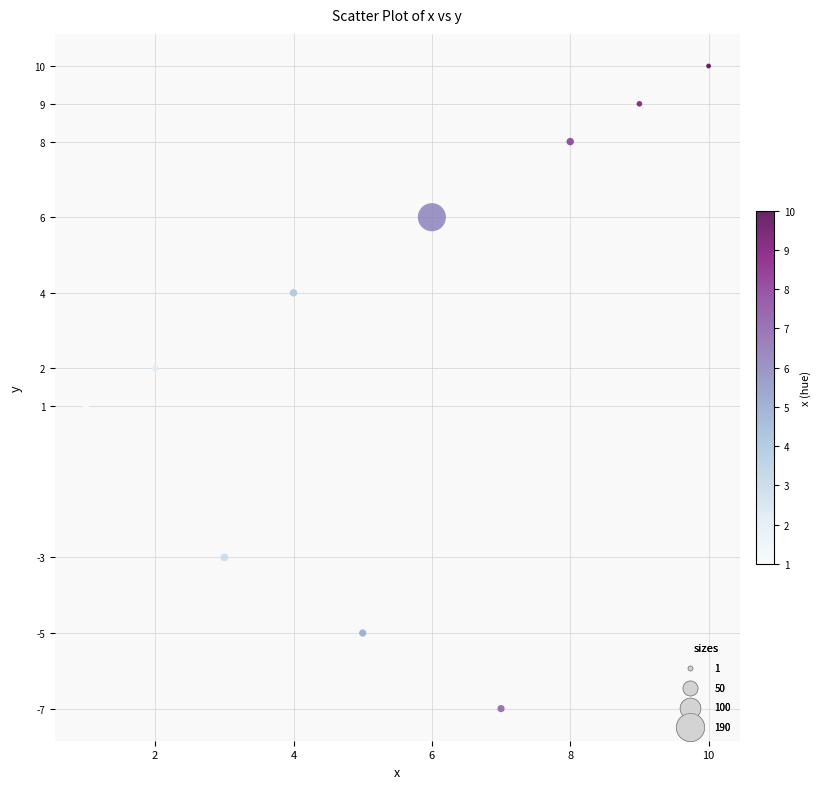

What is the range of X values (max minus min)?

9